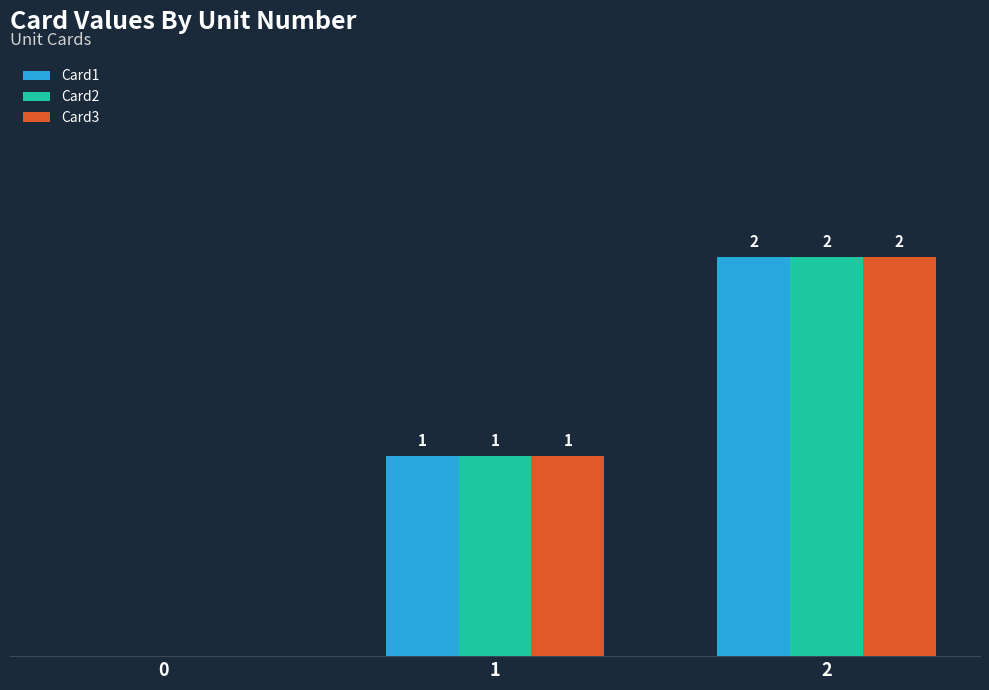

True or false: Card2 has a value of 0 at 0.

True